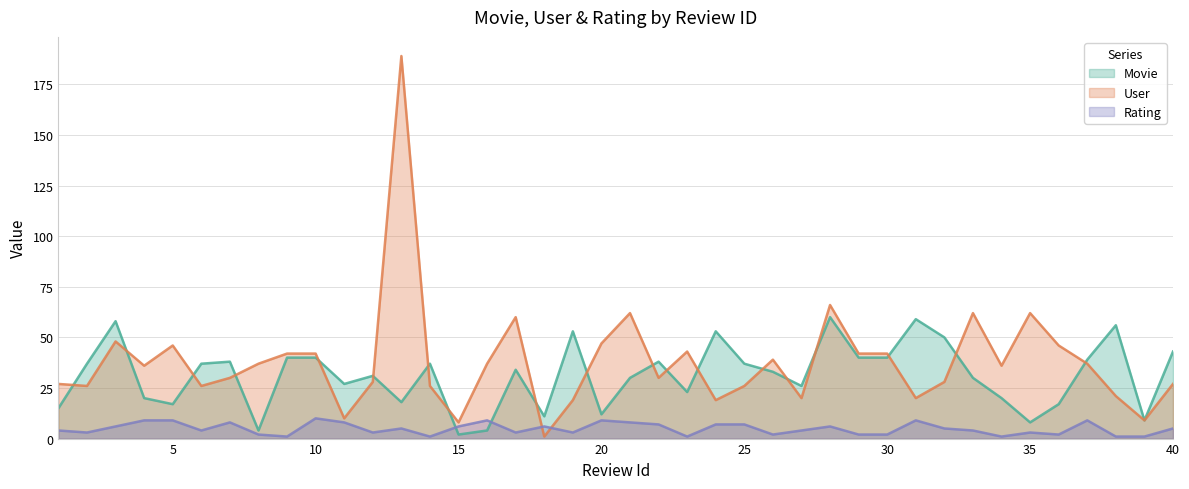

What is the sum of all Movie values?

1246